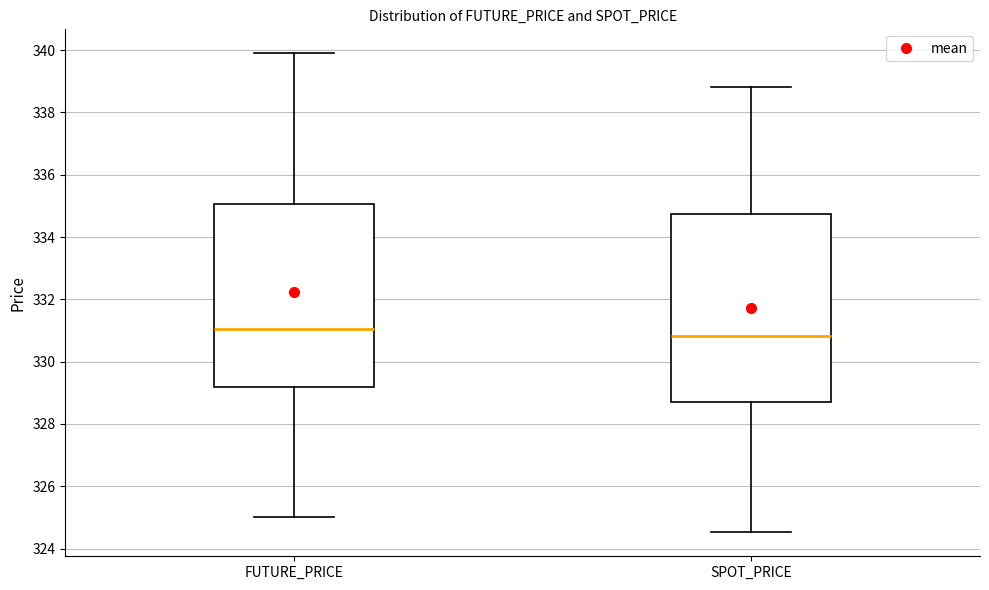

Which box's median line is the highest?

FUTURE_PRICE